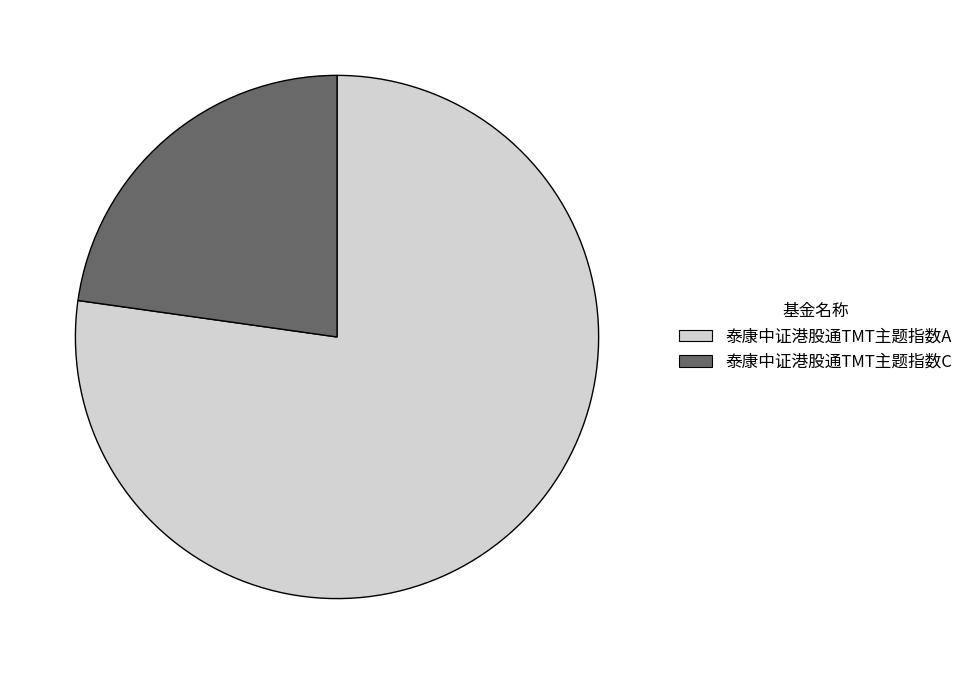

Which category has the biggest portion of the pie?

泰康中证港股通TMT主题指数A